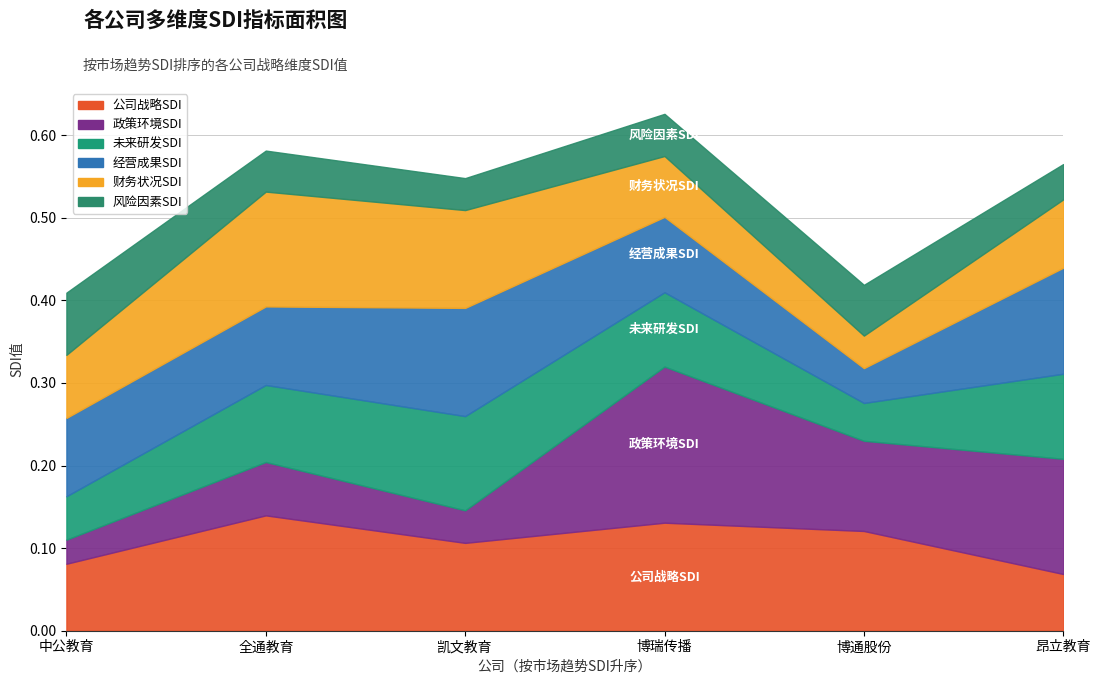

Which series has the largest total across all categories?

公司战略SDI